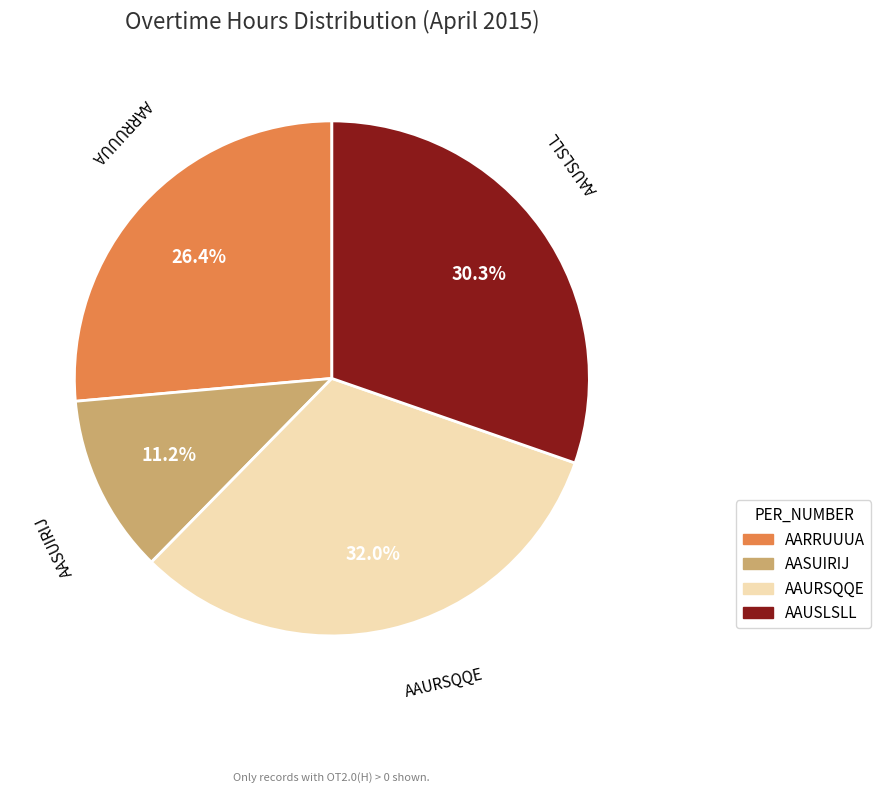

Approximately how many times larger is the value at AASUIRIJ compared to AAUSLSLL?

0.4